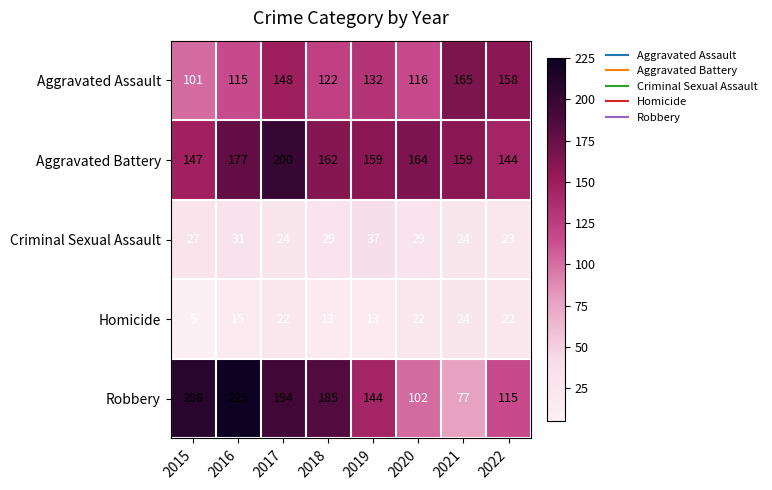

Is the value of Homicide at 2020 greater than the value of Robbery at 2016?

No